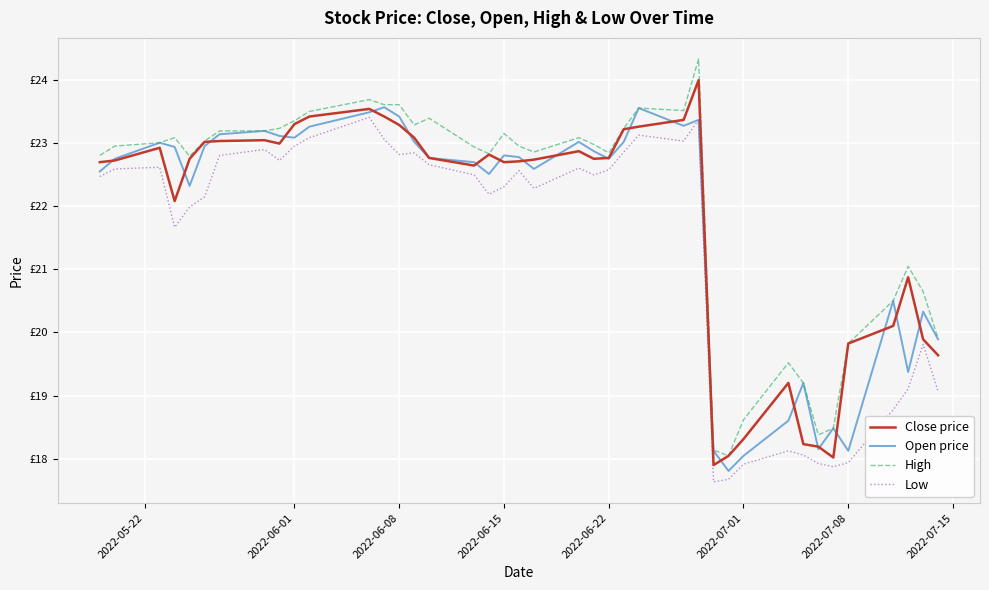

What is the average value of the Close price series?

21.8